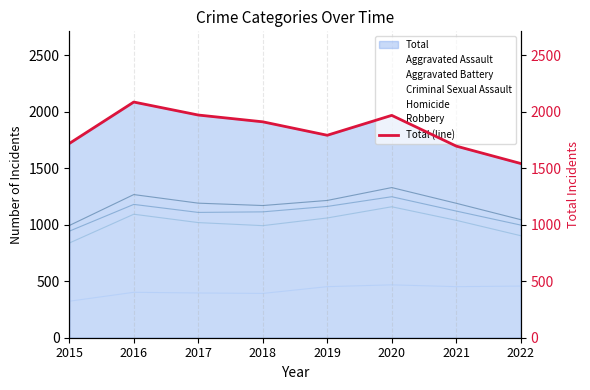

Between 2022 and 2016, which is larger?

2016